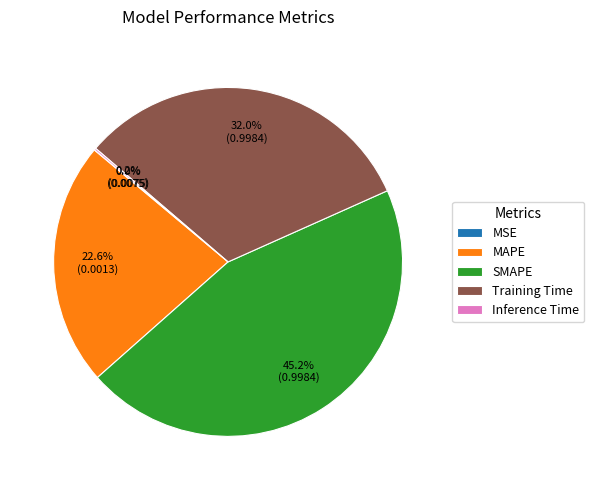

Does any single category account for the majority?

No